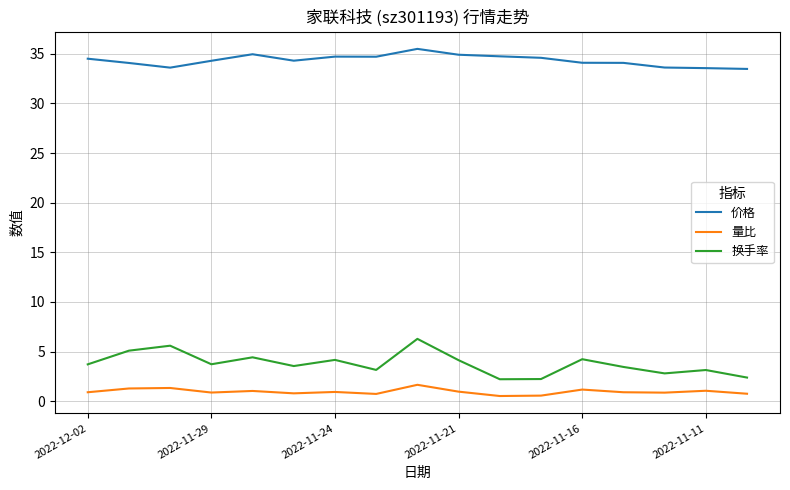

Which series has the widest spread of values?

换手率